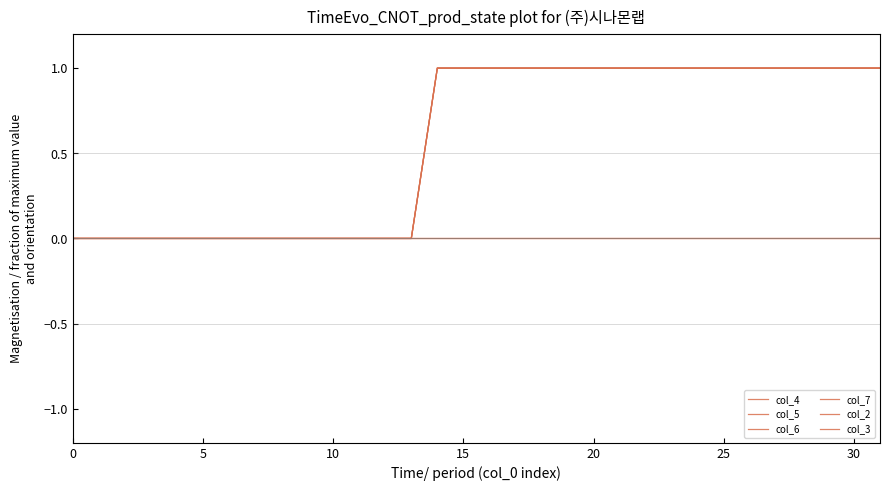

True or false: col_7 and col_2 intersect in this chart.

False